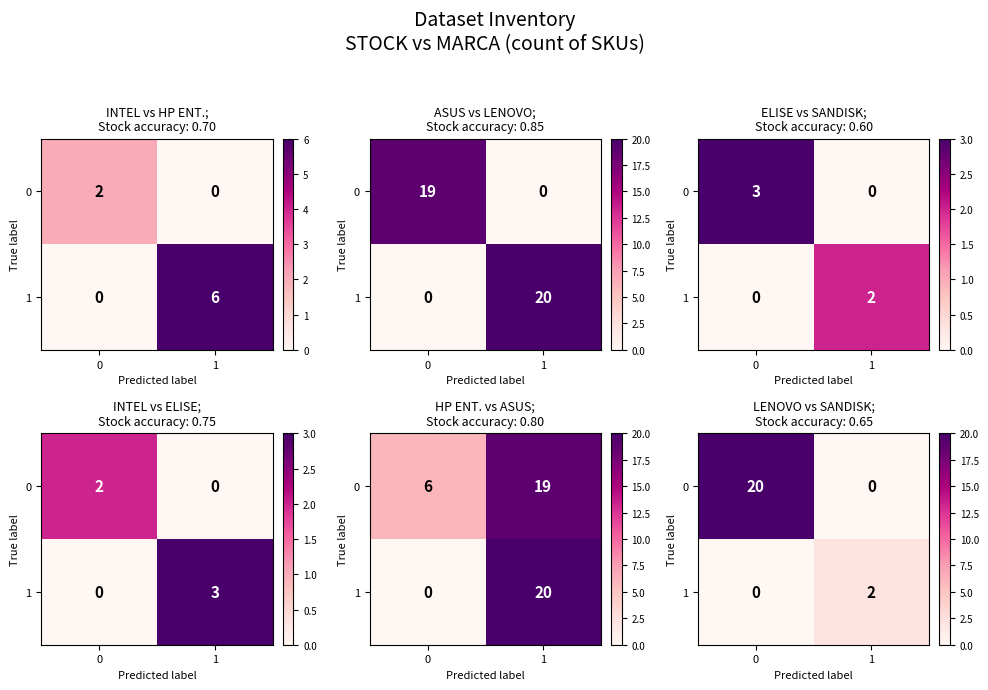

How many values in row_1 are above zero?

1